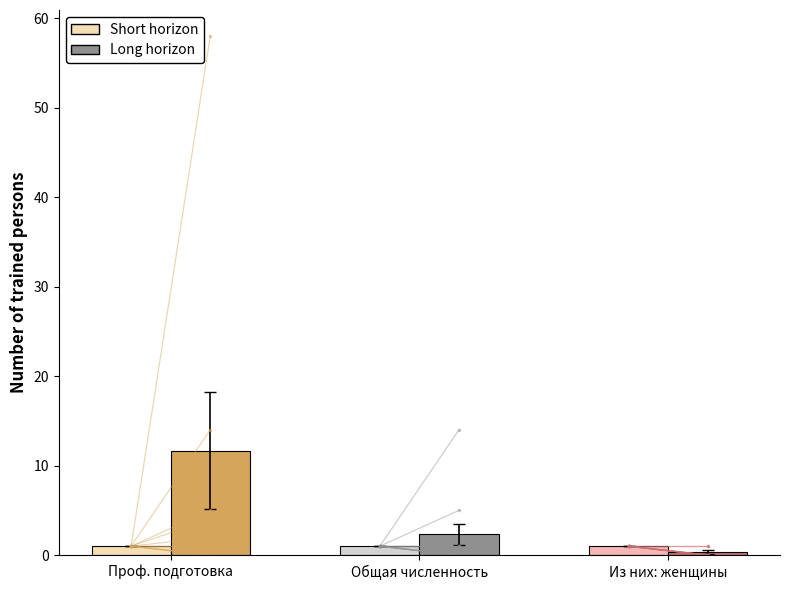

Which series changed the most between 6 and 22?

Long horizon